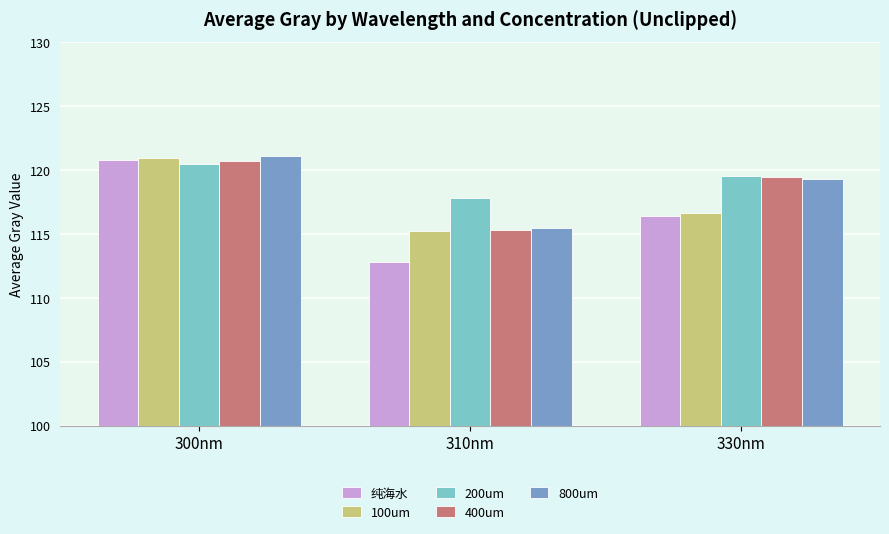

Is it true that 纯海水 equals 120.7 at 300nm?

True